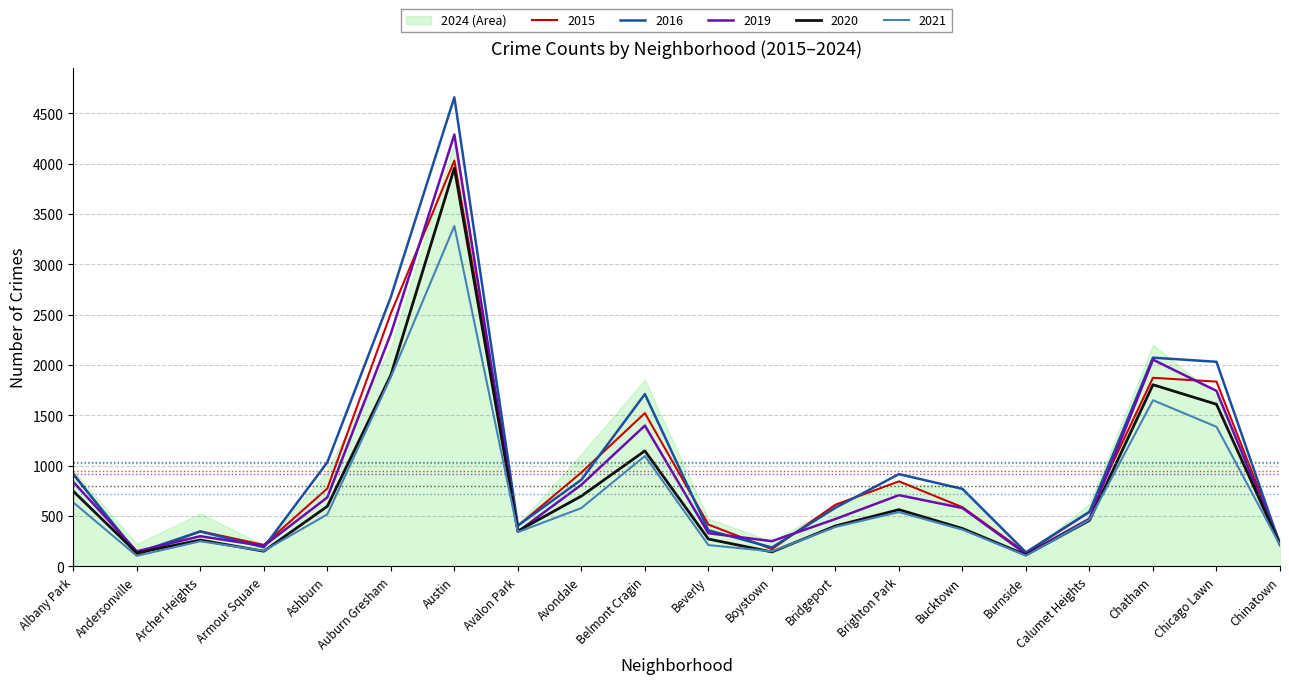

What is the difference between the highest and lowest values at Armour Square?

63